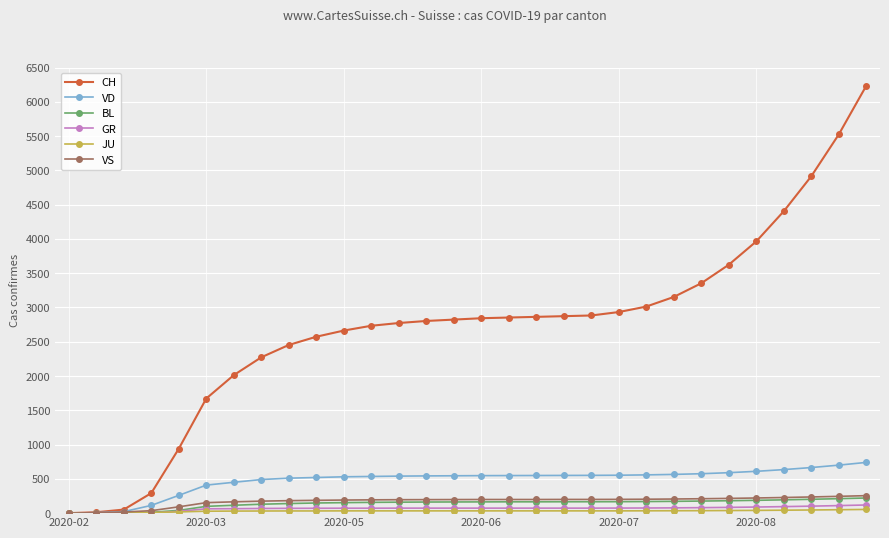

How many lines are shown in the chart?

6